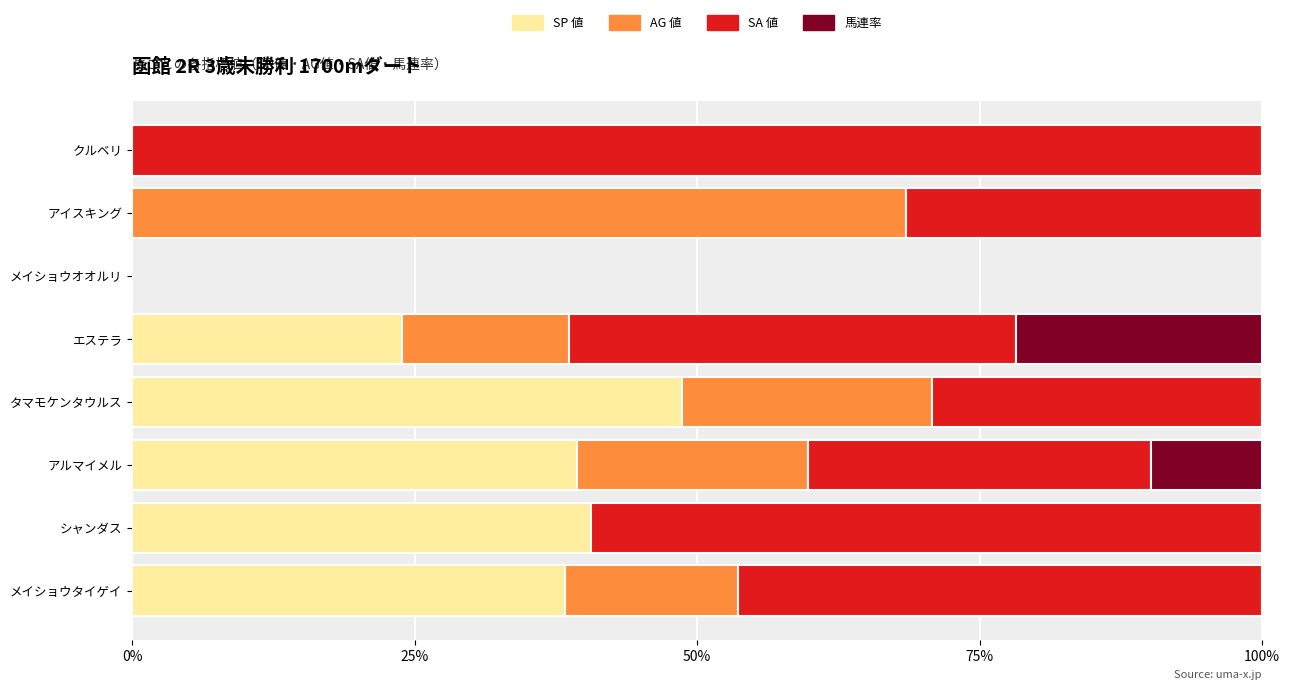

True or false: SP 値 has a value of 40.6 at シャンダス.

True